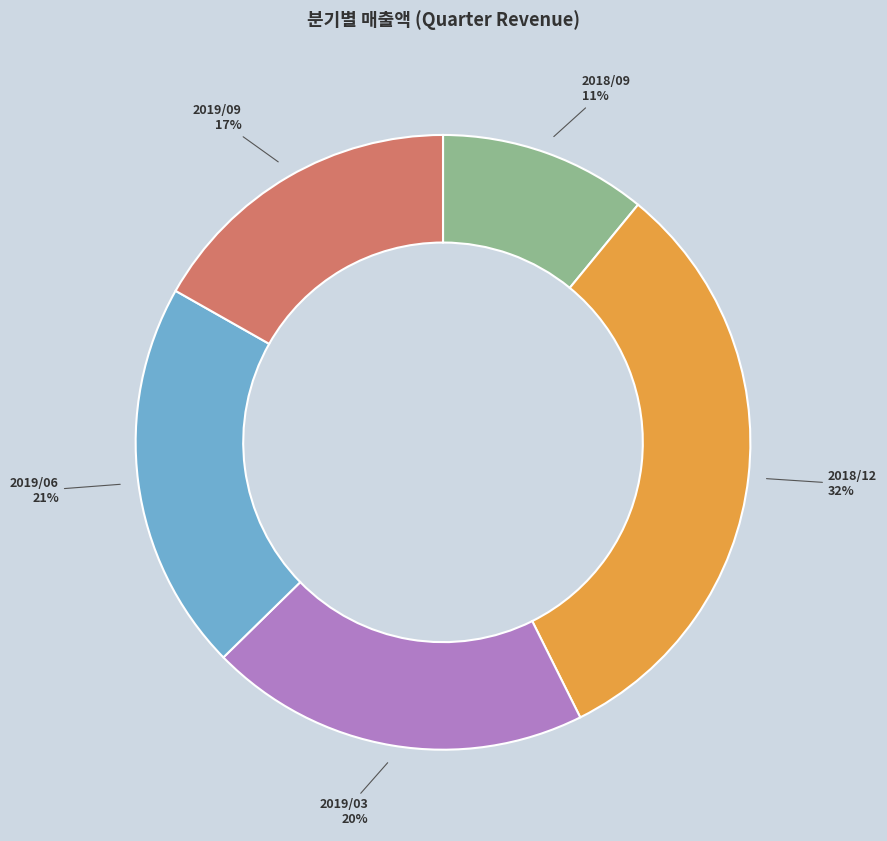

To the nearest percent, what is the combined percentage of 2019/06 and 2018/12?

52%